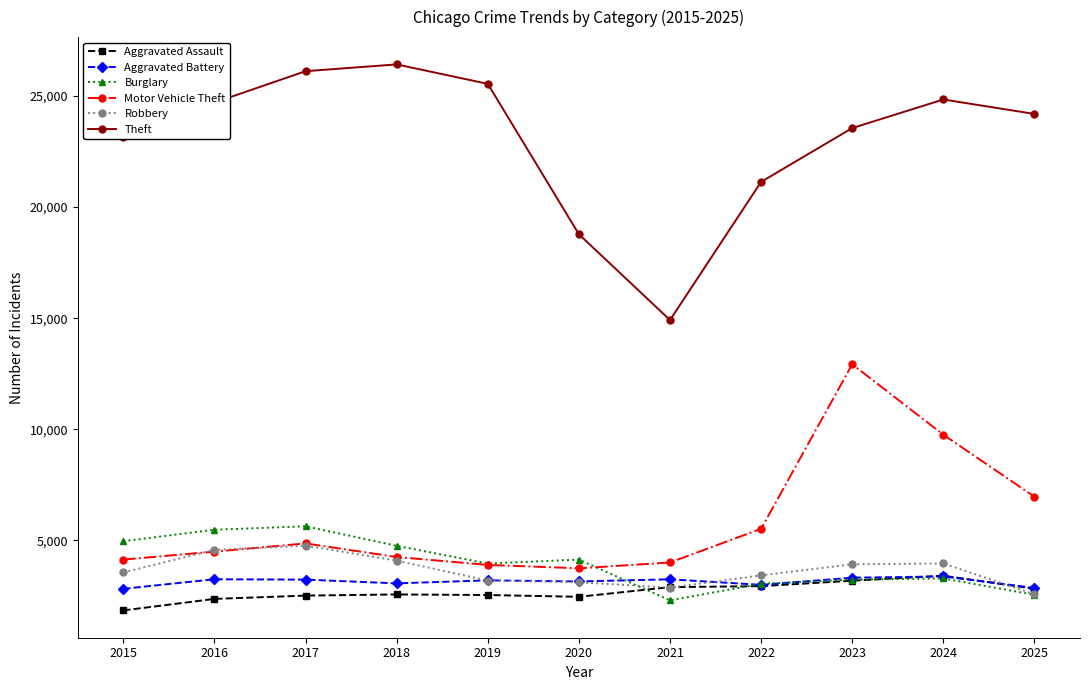

Is it true that Robbery equals 1311 at 2017?

False